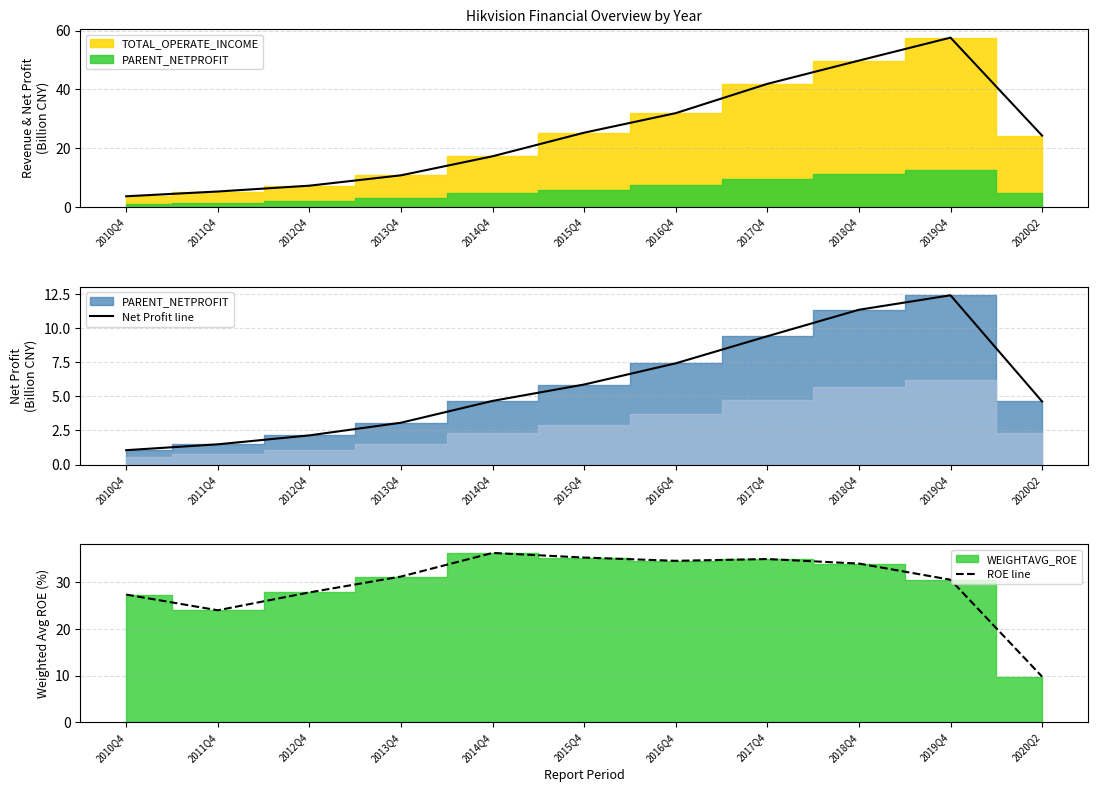

What is the value of the ROE line point at the 3rd from the left?

27.8